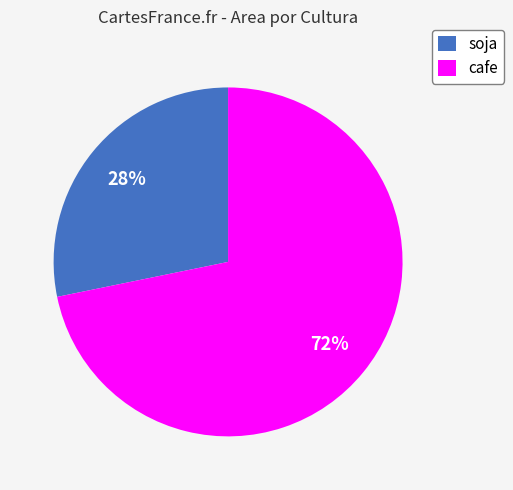

Do soja and cafe together represent more than half of the pie?

Yes